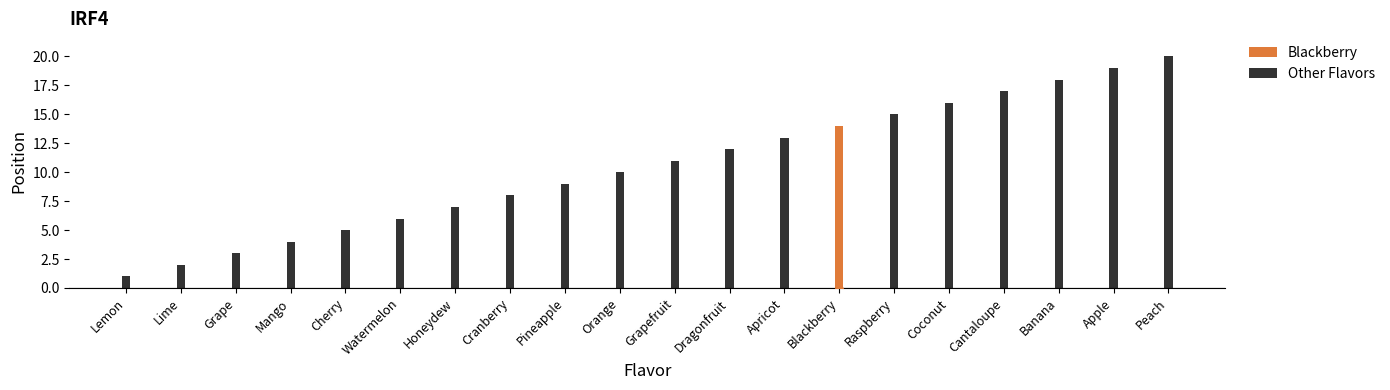

What is the change in value from Cherry to Dragonfruit?

+7